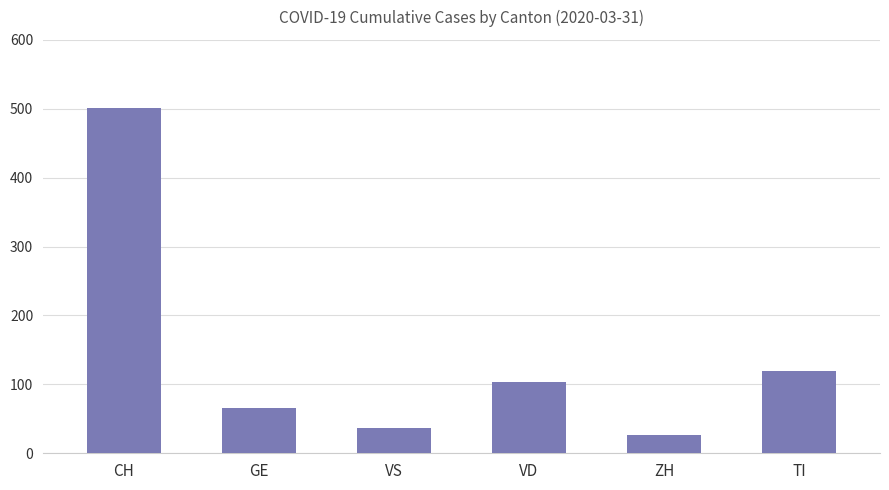

How many data points does each series have?

6